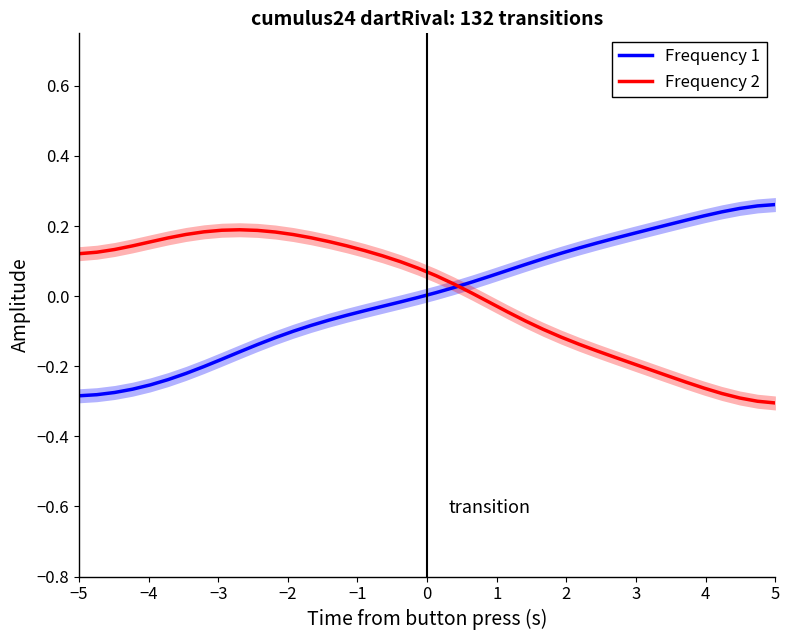

True or false: Frequency 2 and Frequency 1 cross at least once.

True